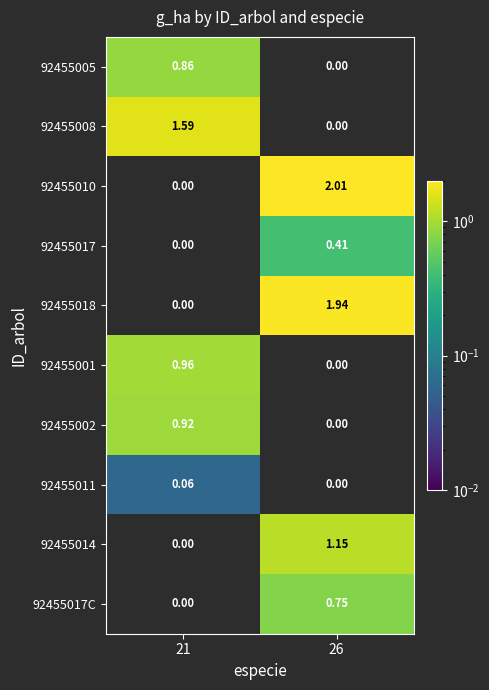

Is the value of 92455008 at 26 greater than the value of 92455001 at 21?

No